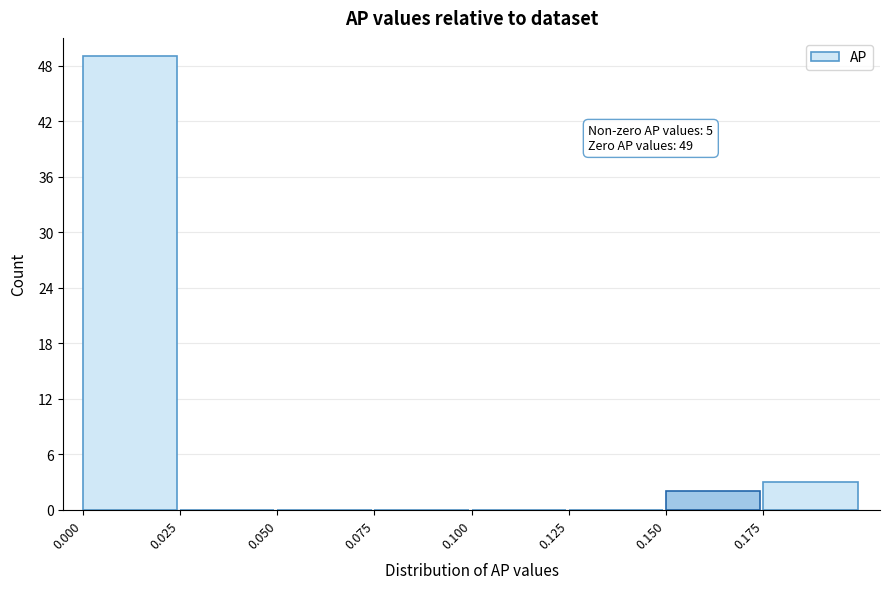

Over which range of the x-axis is the bar tallest?

0.000 to 0.025